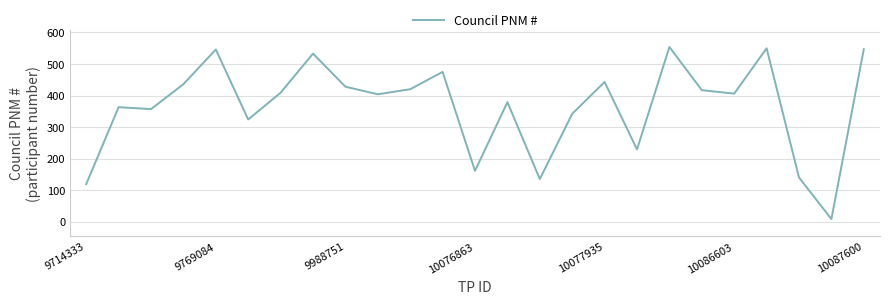

What is the greatest value displayed?

554